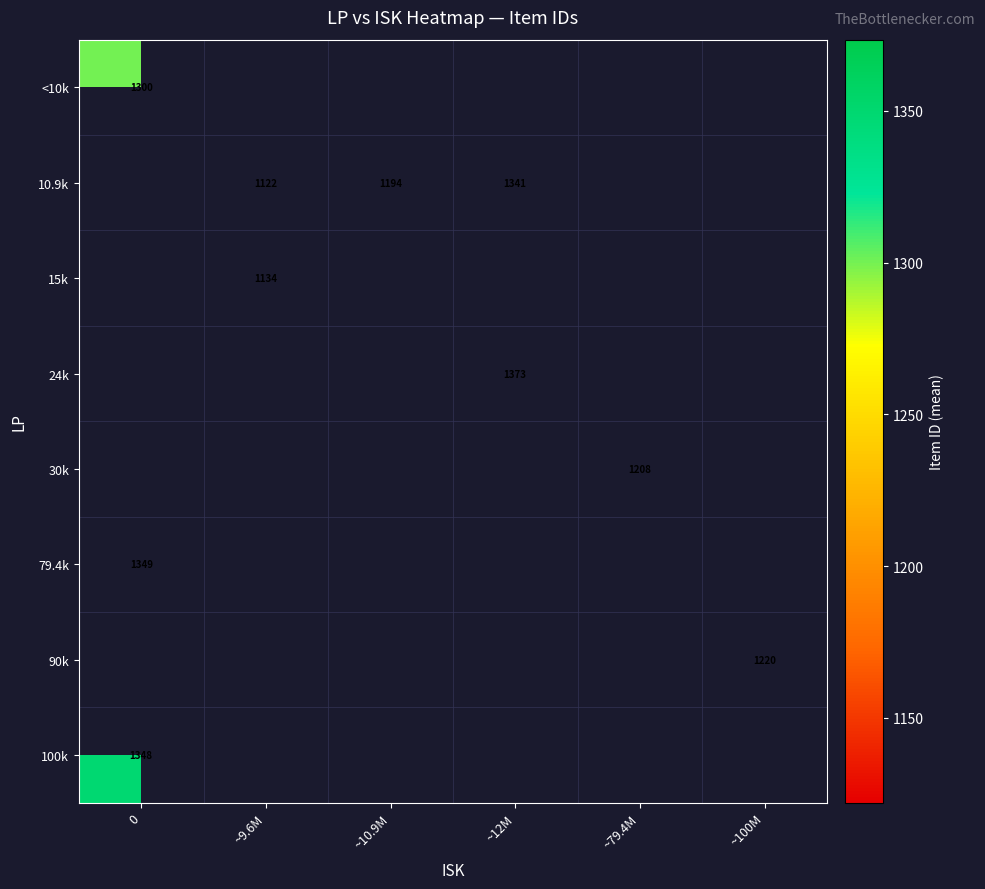

The 79.4k series shows 861 at 0. True or false?

False